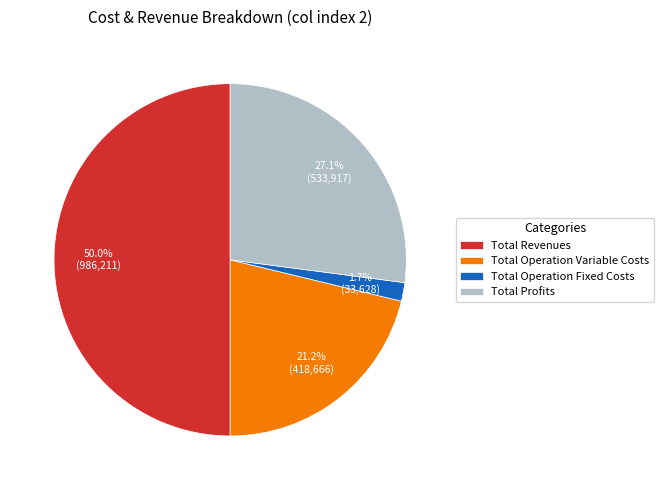

What percentage is the Total Operation Variable Costs slice, to the nearest percent?

21%